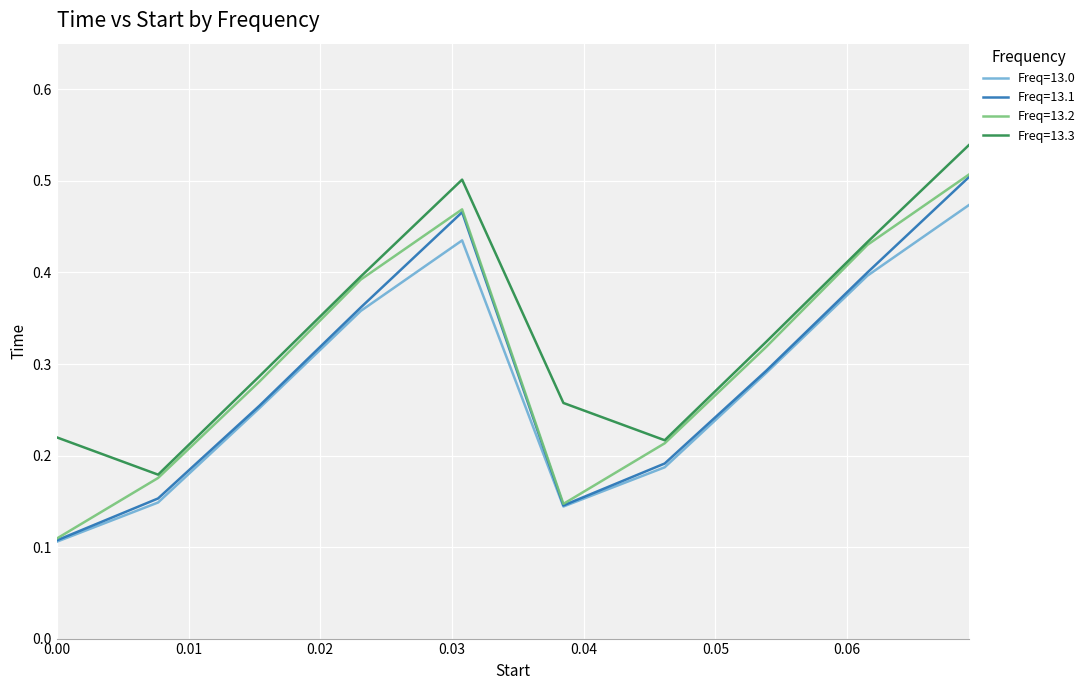

Which series has the widest spread of values?

Freq=13.2